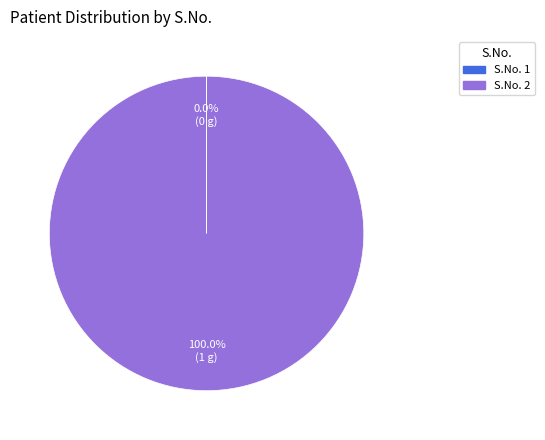

Is there any slice that represents more than half of the pie?

Yes